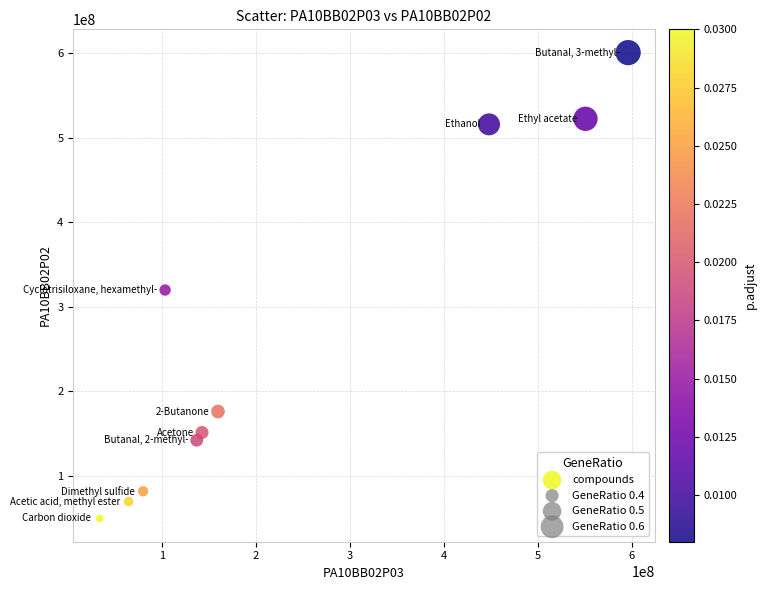

What is the range of X values (max minus min)?

562586107